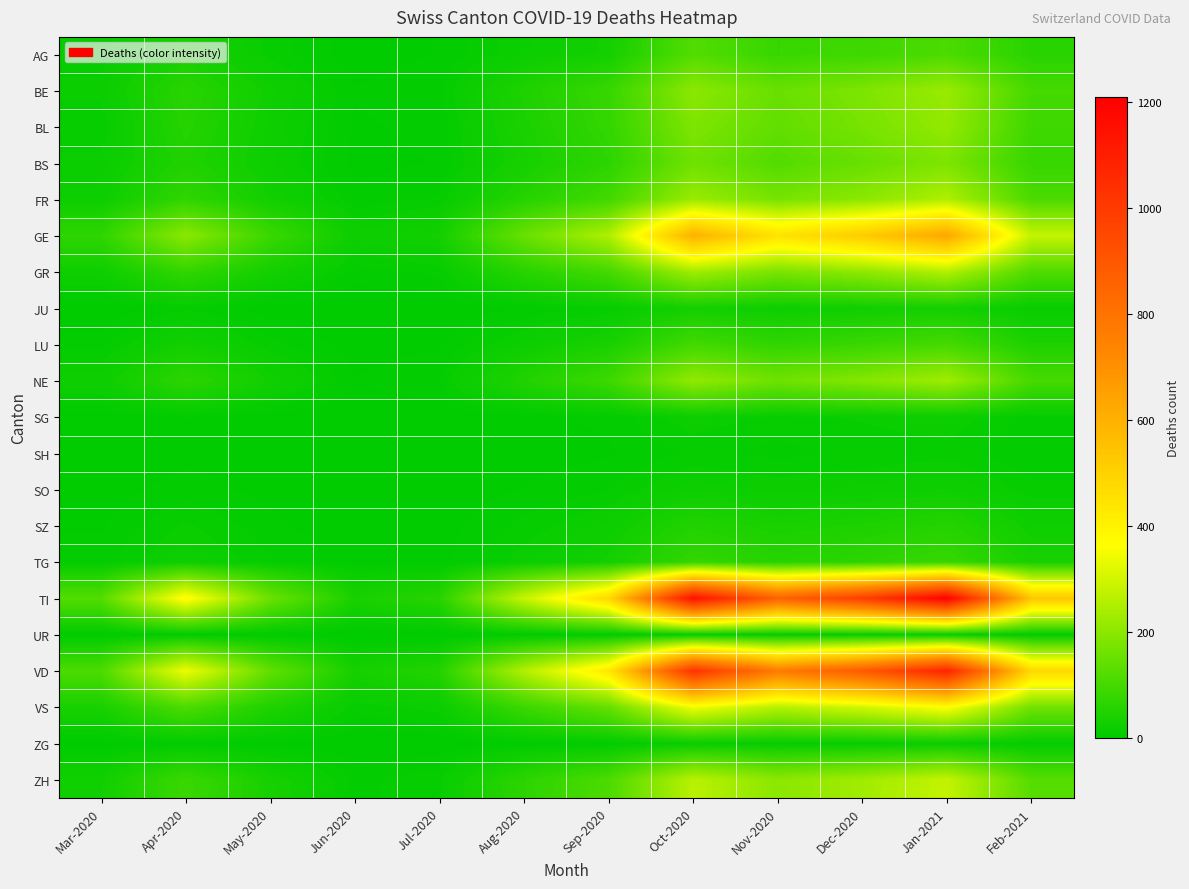

At which category does the chart reach its peak across all series?

Jan-2021